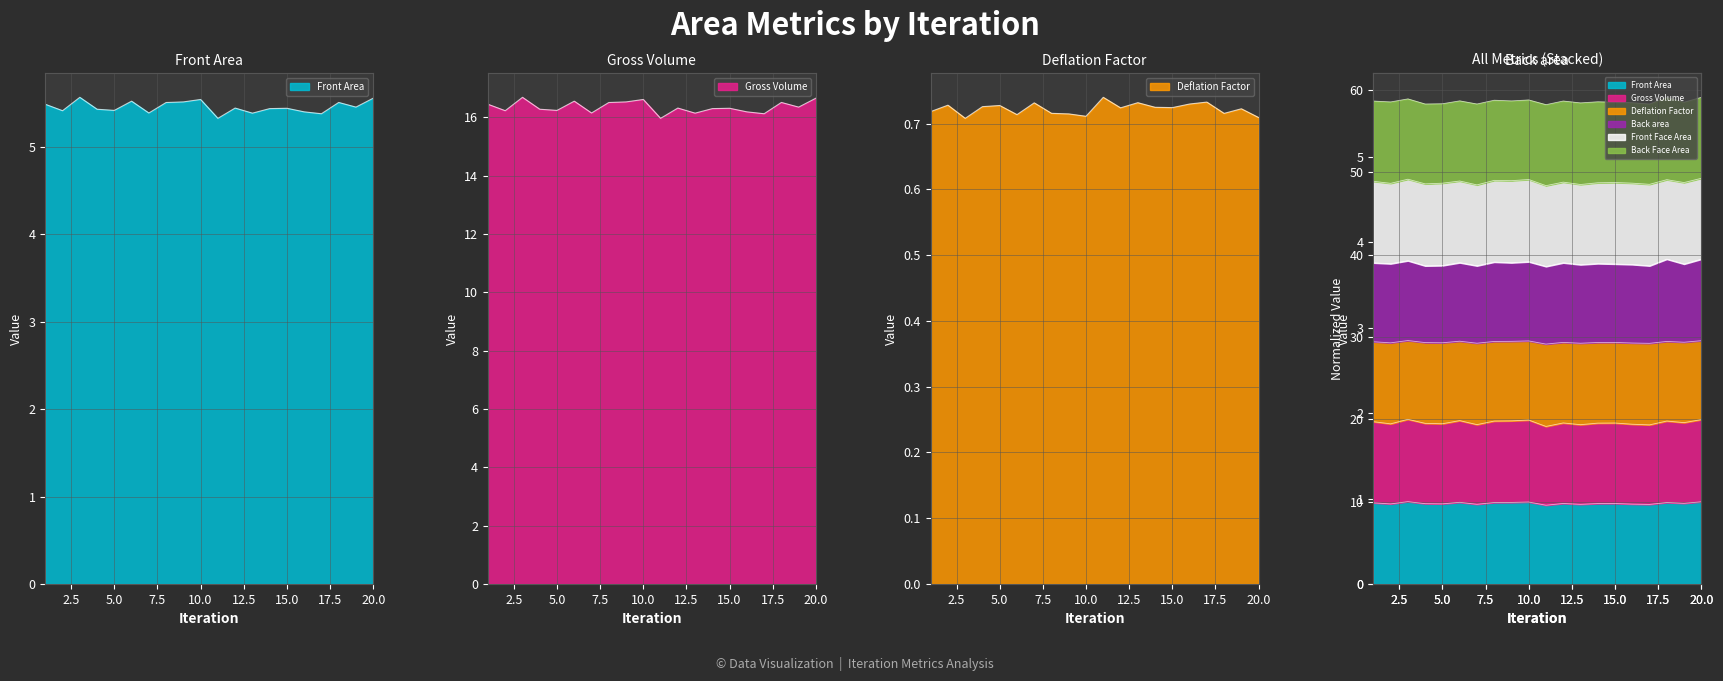

Which series has the widest spread of values?

Gross Volume